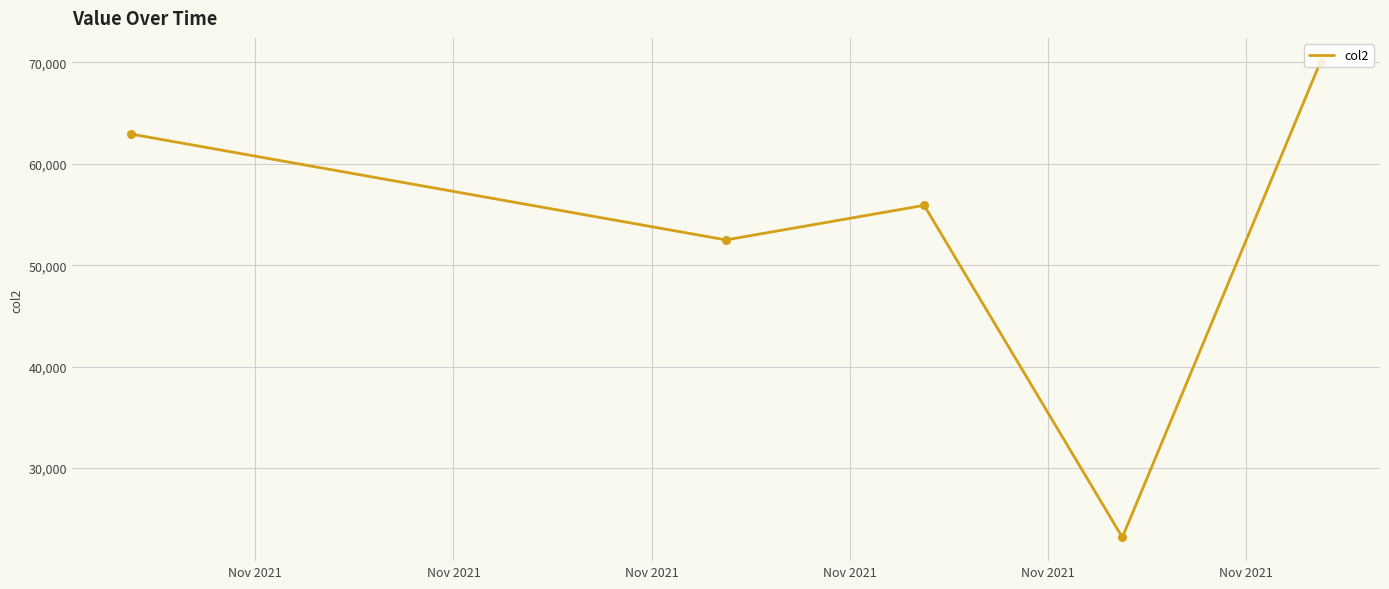

What is the sum of all values?

264553